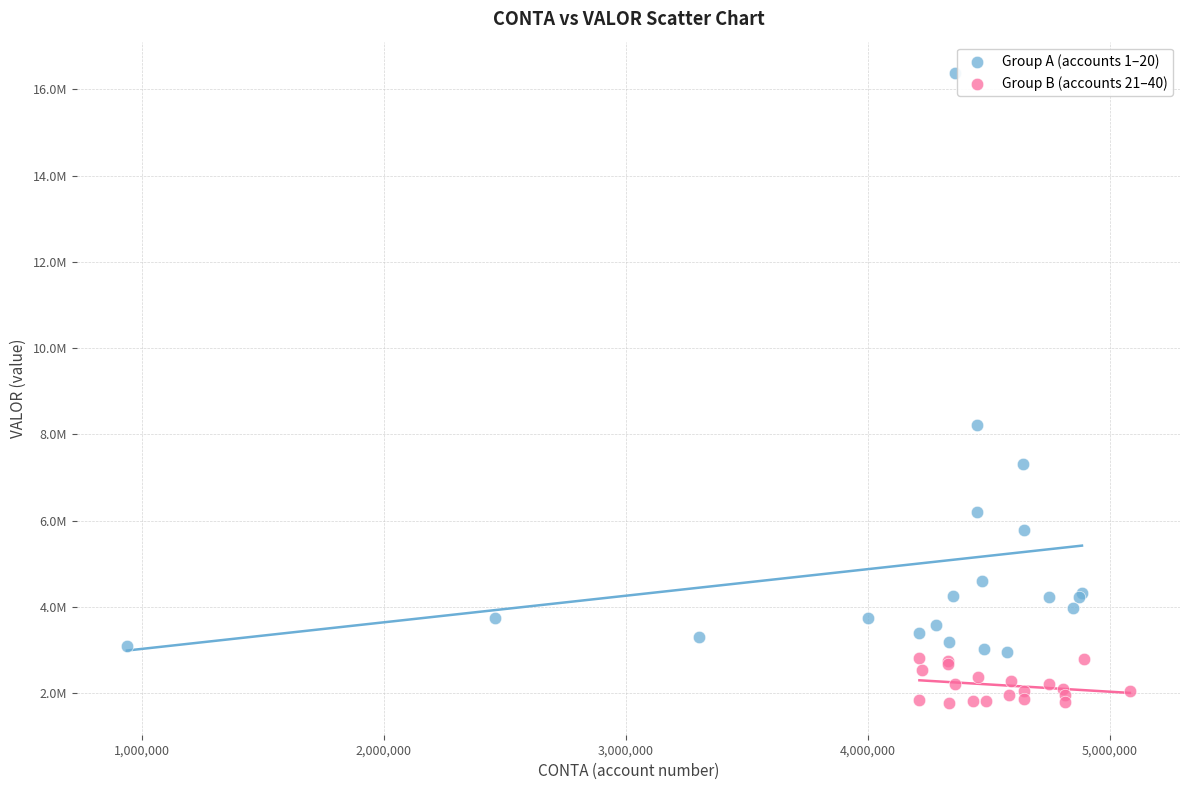

Which series has the widest spread of Y values?

Group A (accounts 1–20)